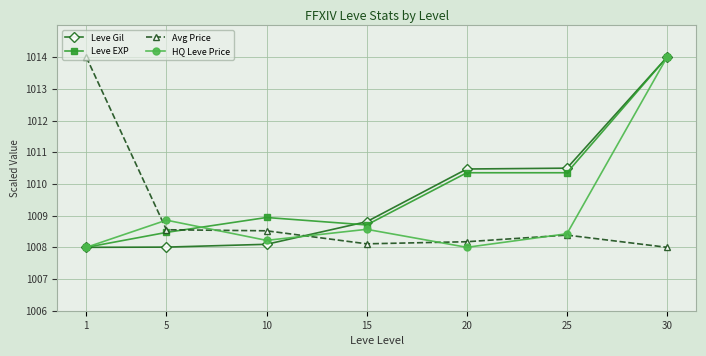

What is the total value across all series at 20?

4037.0